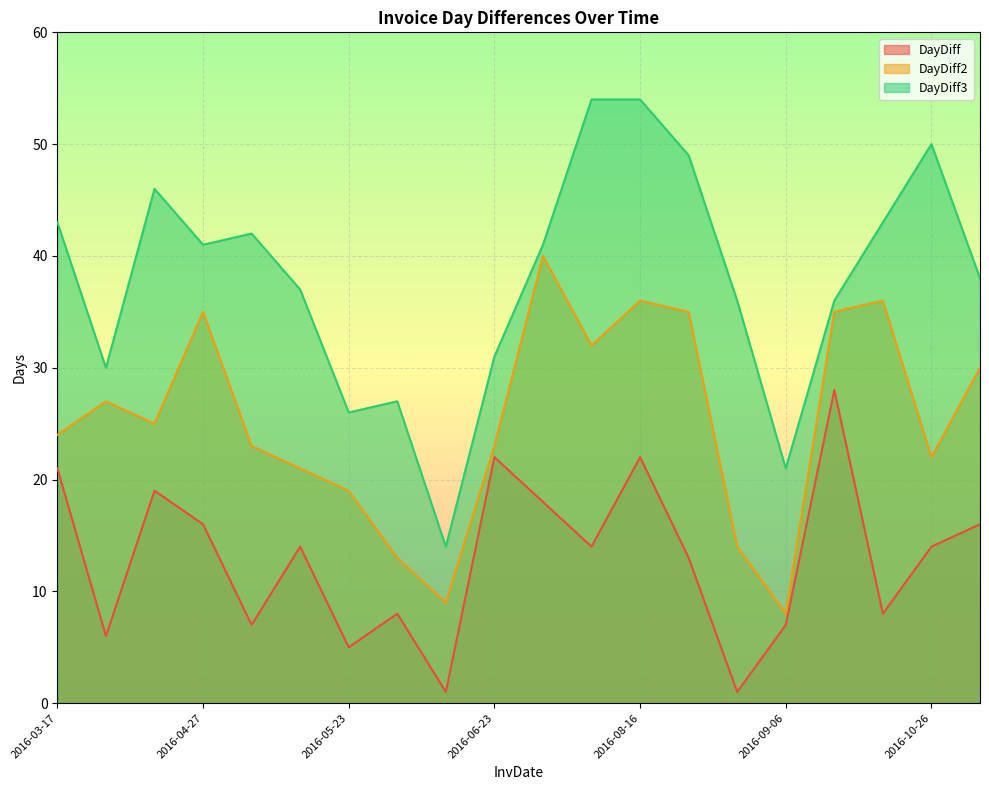

What is the difference between the highest and lowest values at 2016-04-27?

25